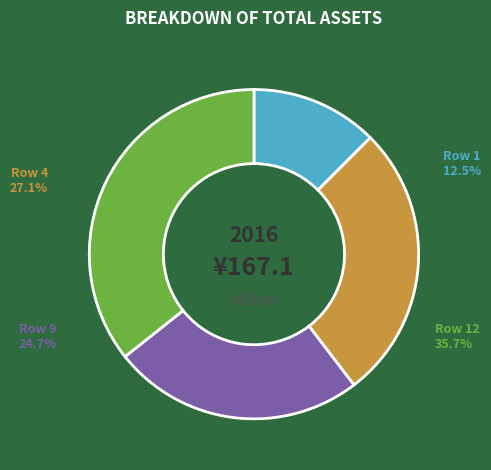

Between 1 and 12, which is larger?

12